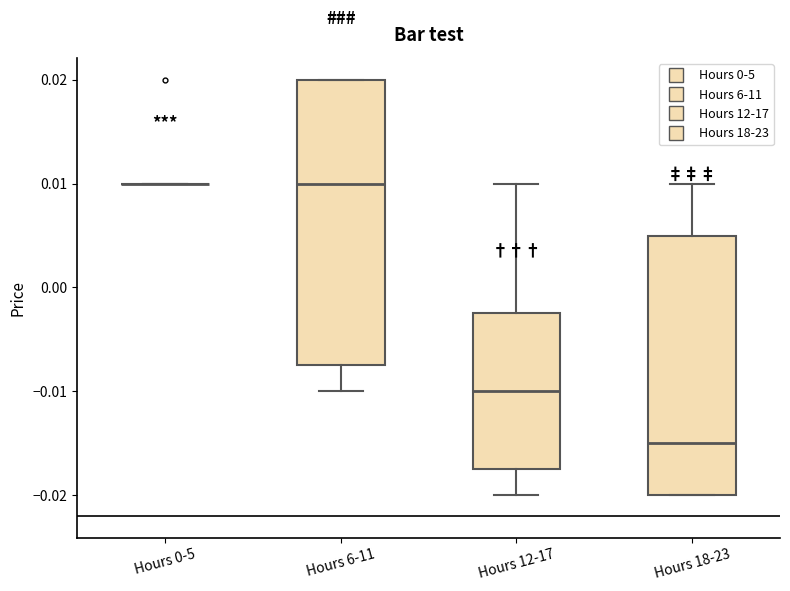

Reading left to right, read every box against the y-axis: the position of its median line, the range the box covers, and the ends of its whiskers. The values are not printed on the chart, so give them approximately, as read against the axis.

Hours 0-5: box collapsed to a line at 0.010, whiskers 0.010 to 0.010
Hours 6-11: median 0.010, box -0.007 to 0.020, whiskers -0.010 to 0.020
Hours 12-17: median -0.010, box -0.017 to -0.002, whiskers -0.020 to 0.010
Hours 18-23: median -0.015, box -0.020 to 0.005, whiskers -0.020 to 0.010